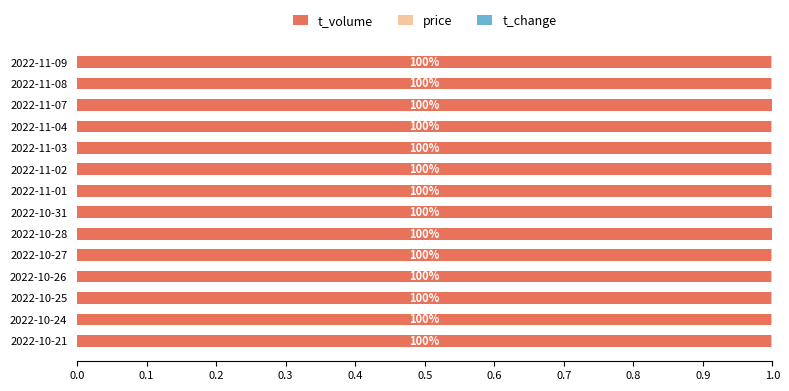

What is the sum of all t_volume values?

14.0